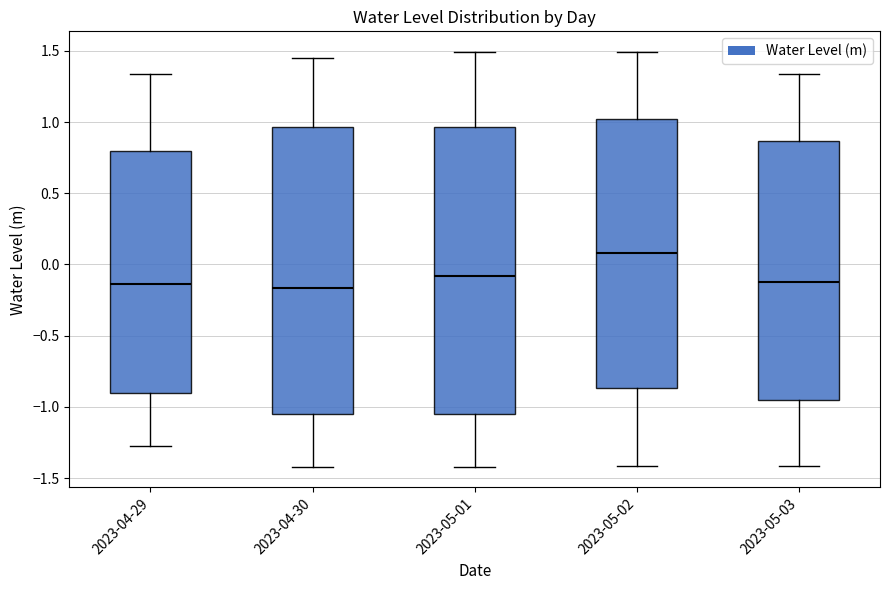

Where is the upper edge of the box for 2023-05-01 on the y-axis? The values are not printed on the chart, so give them approximately, as read against the axis.

0.95